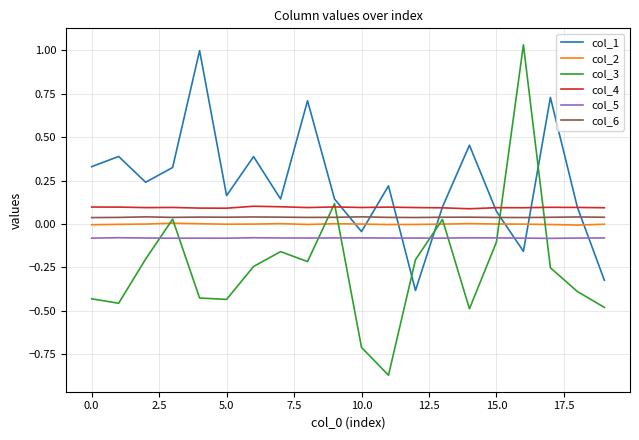

How many series are shown in this chart?

6